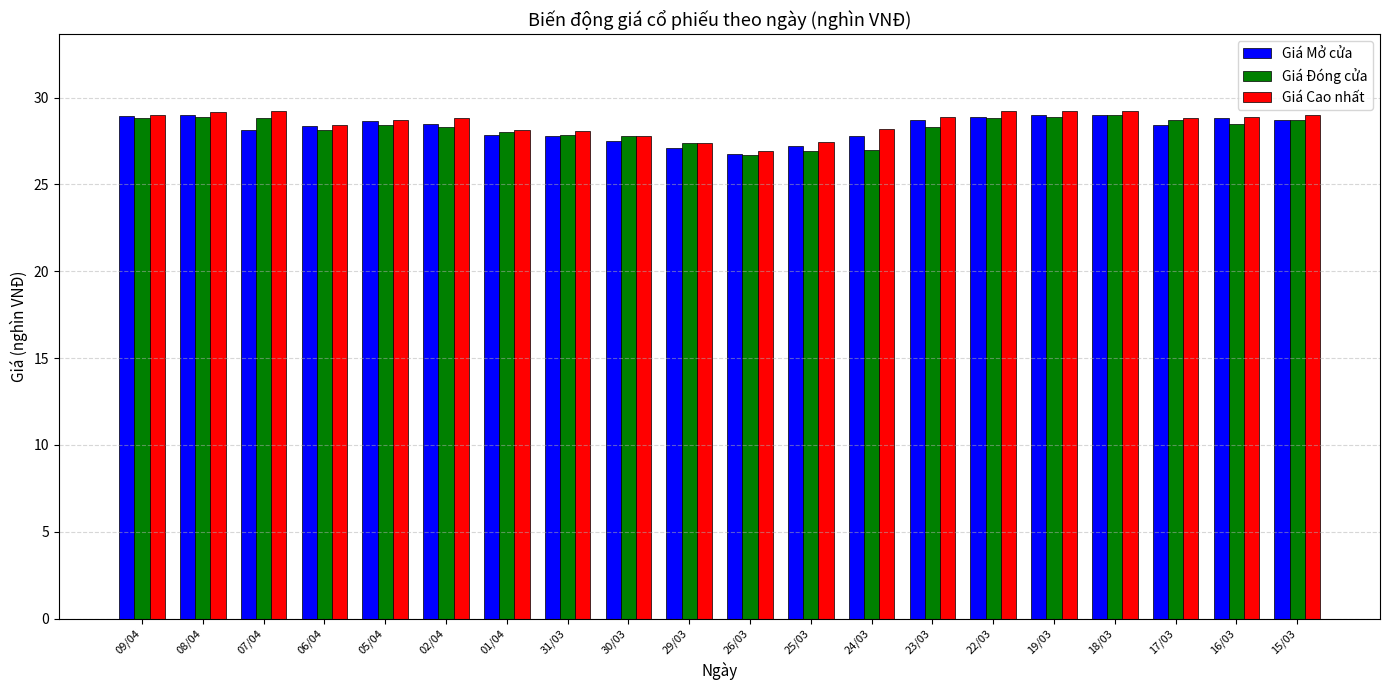

The Giá Cao nhất series shows 26.9 at 26/03. True or false?

True